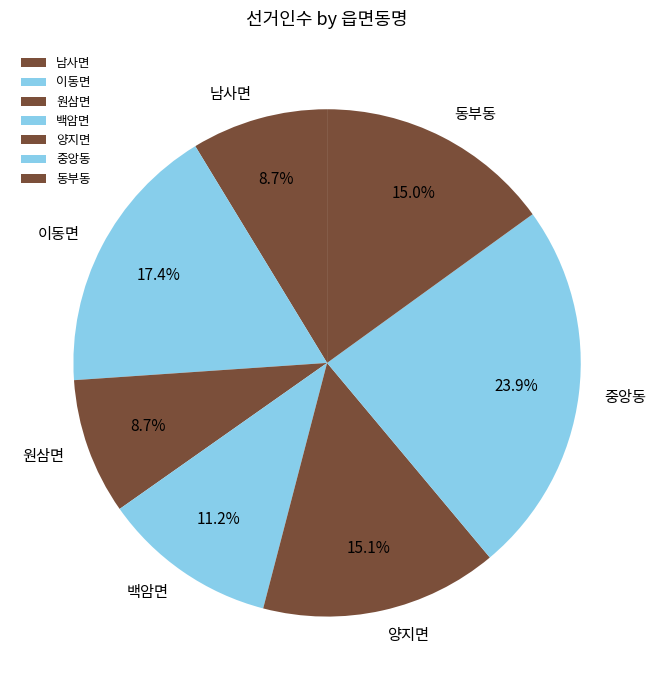

Does 원삼면 account for over 50% of the chart?

No